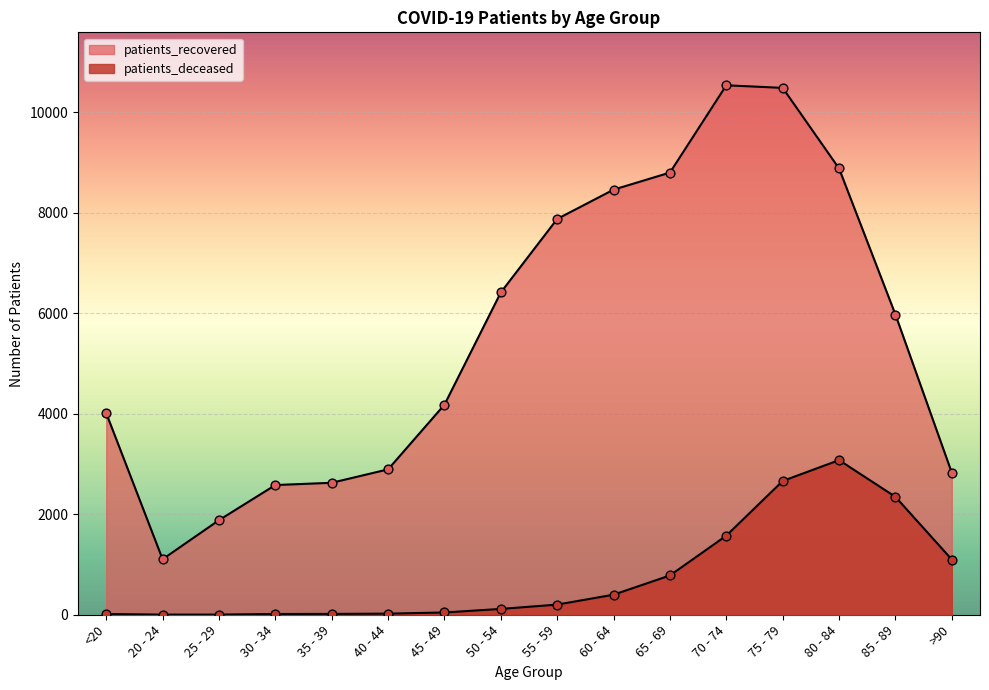

At which category is the sum across all series the highest?

75 - 79